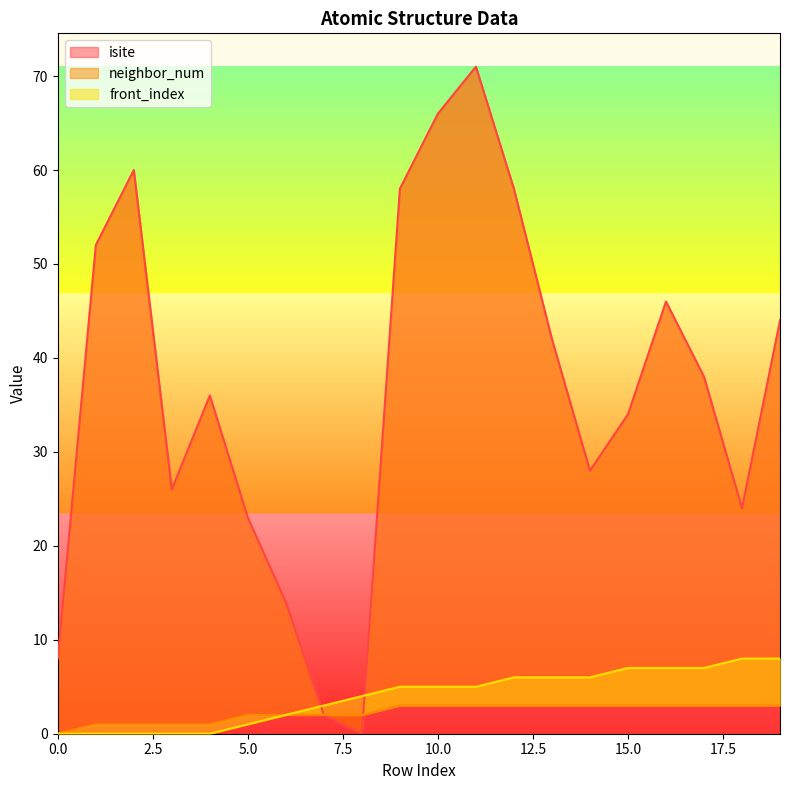

Between 11 and 2, which is larger?

11